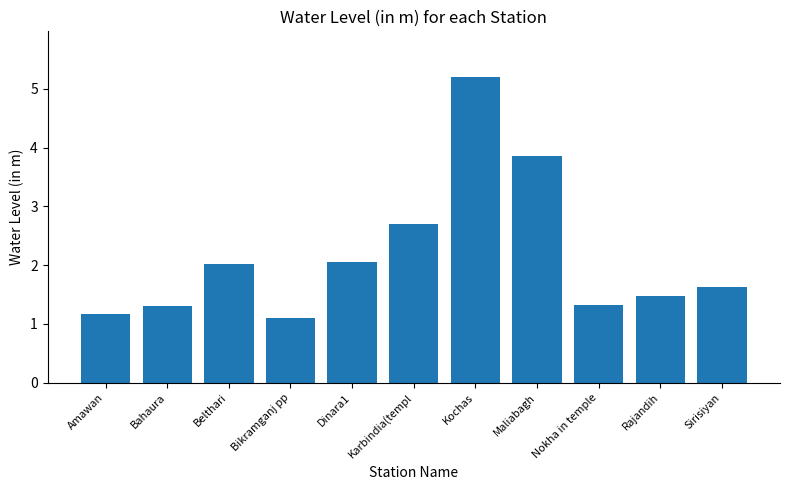

At which label is the value closest to 3?

Karbindia(templ